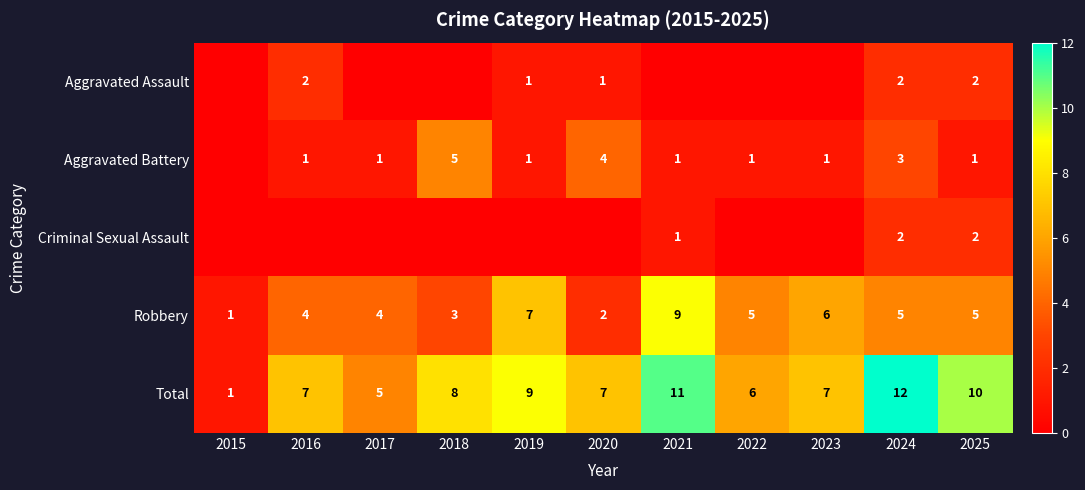

True or false: Total has a value of 9 at 2019.

True